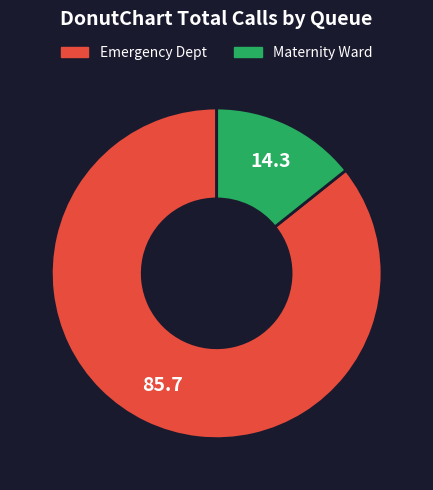

Rank the categories by value from lowest to highest.

Maternity Ward, Emergency Dept